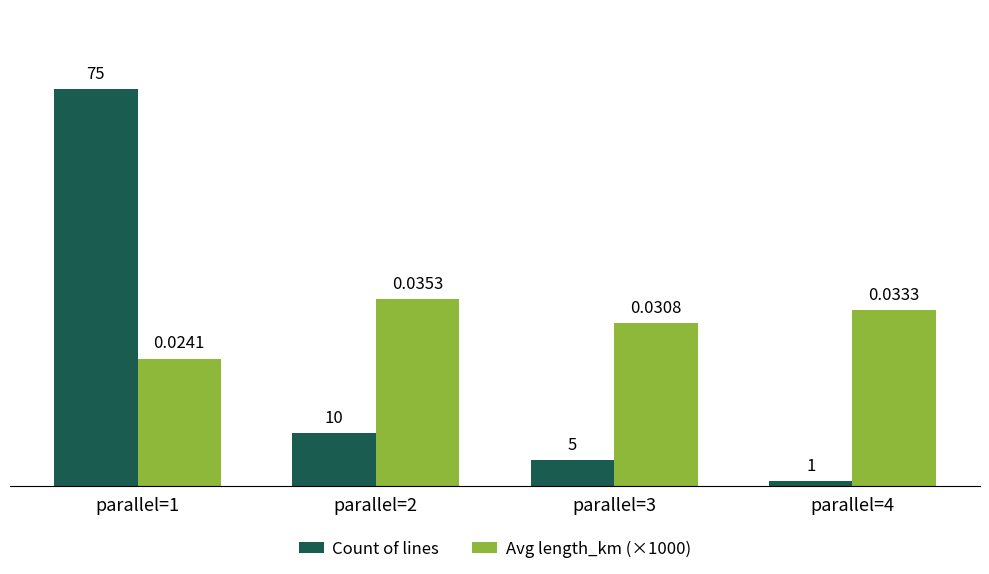

Is the value of Count of lines at parallel=4 greater than the value of Avg length_km (×1000) at parallel=4?

No